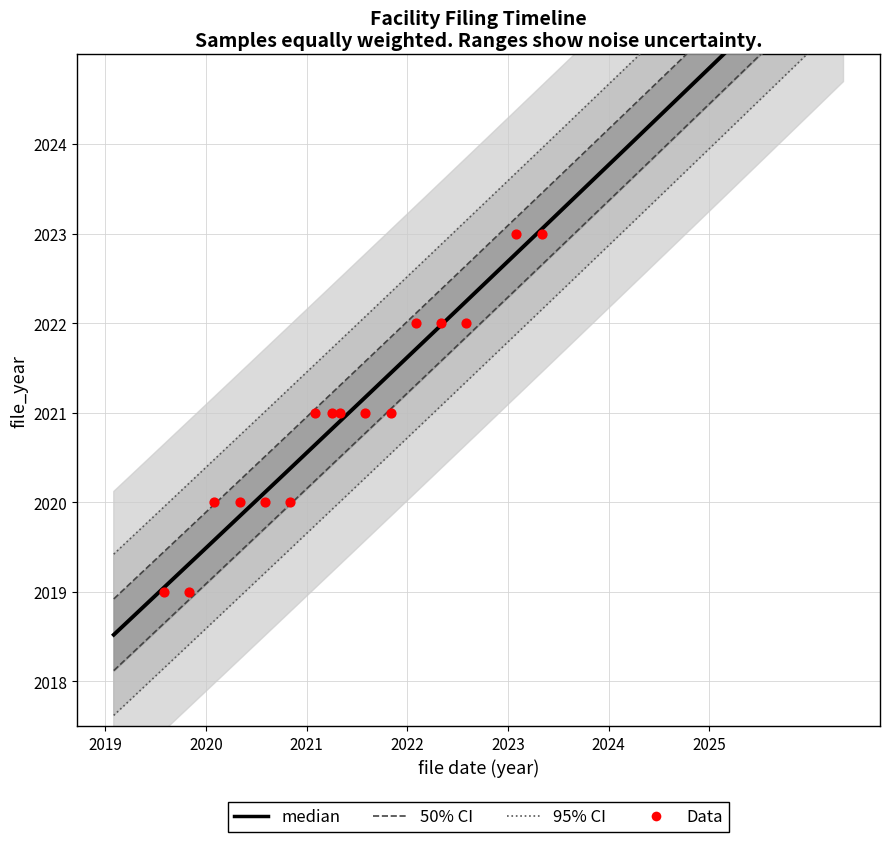

What is the ratio of the value at 2020-07 to the value at 2023-04?

1.0